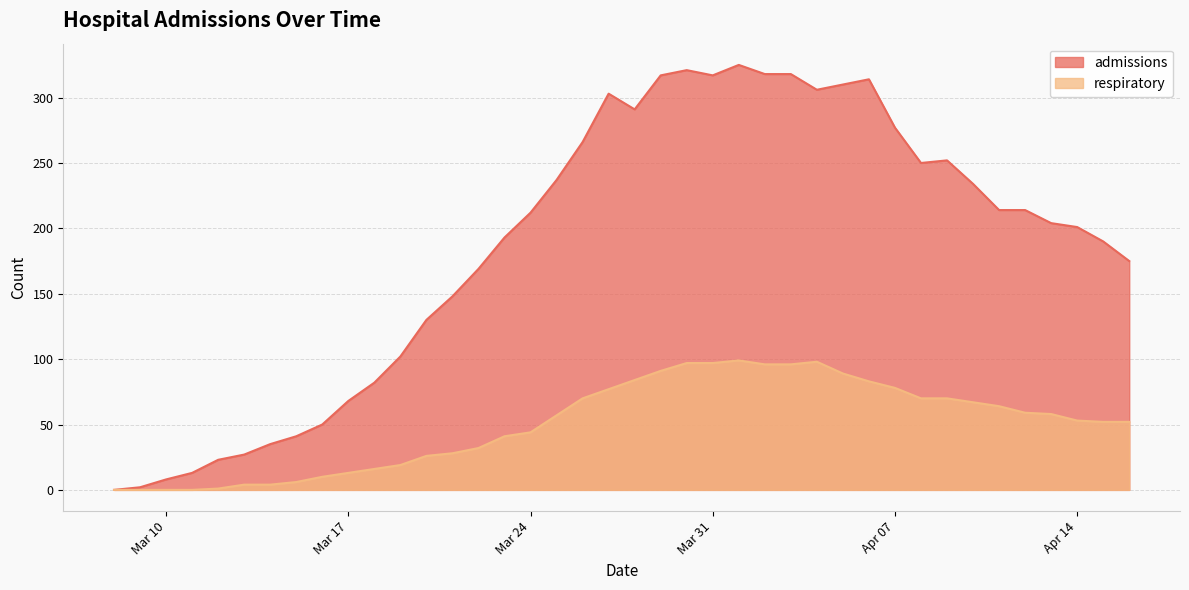

How many interior local peaks does the respiratory series have?

2